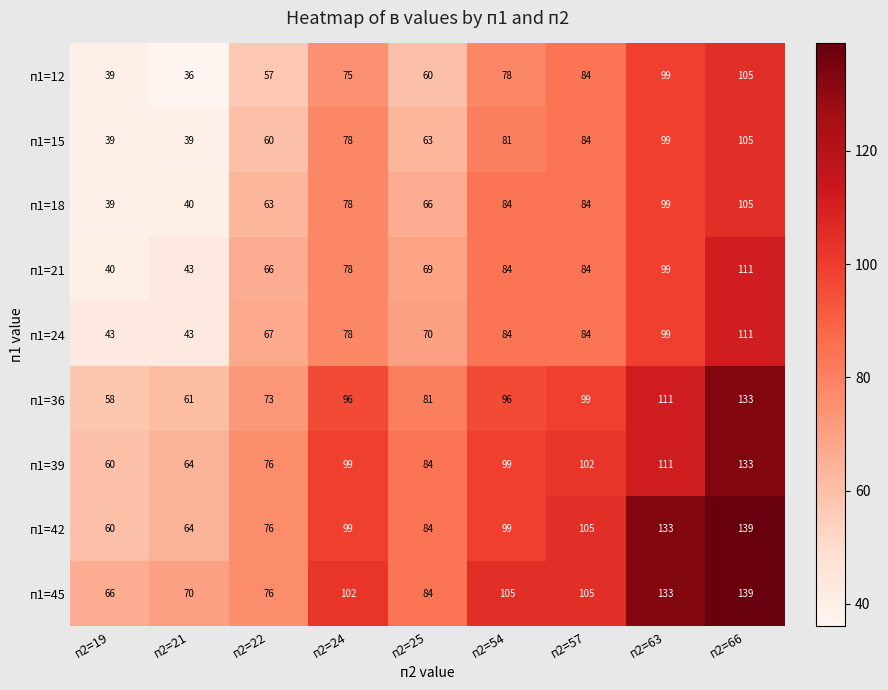

What is the smallest value displayed?

36